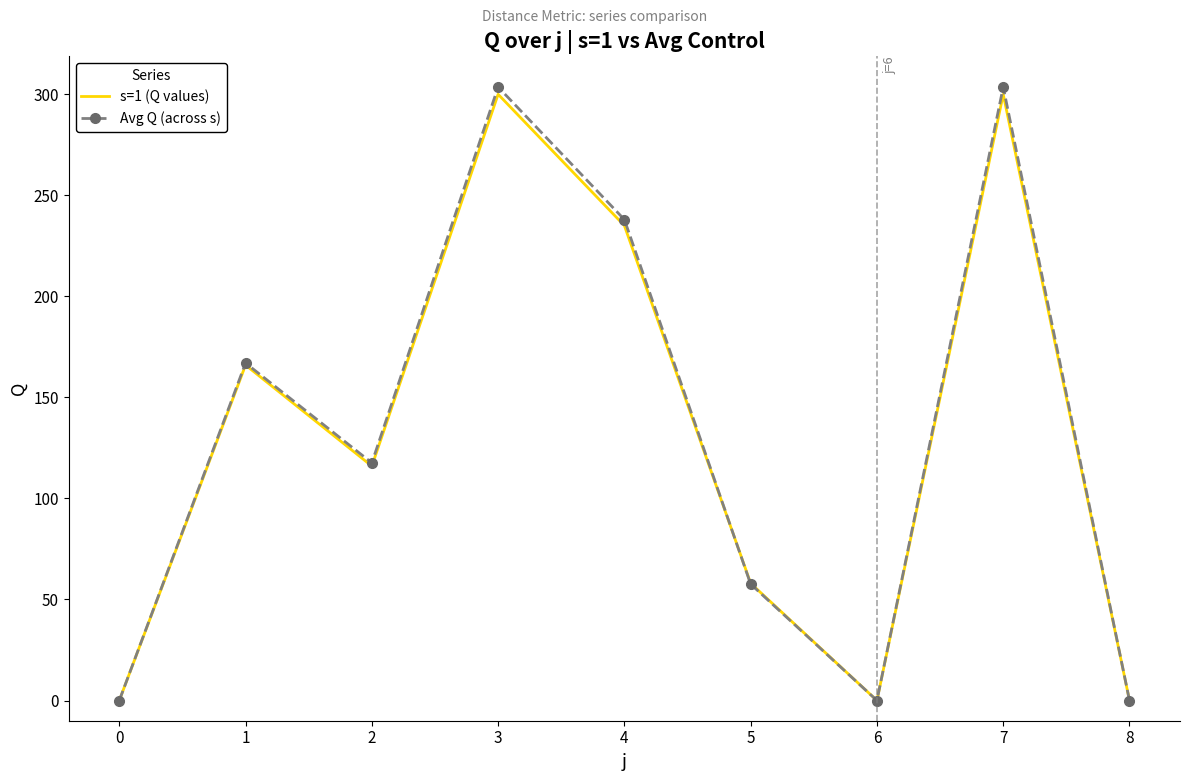

Where is the first local minimum for Avg Q (across s)?

2